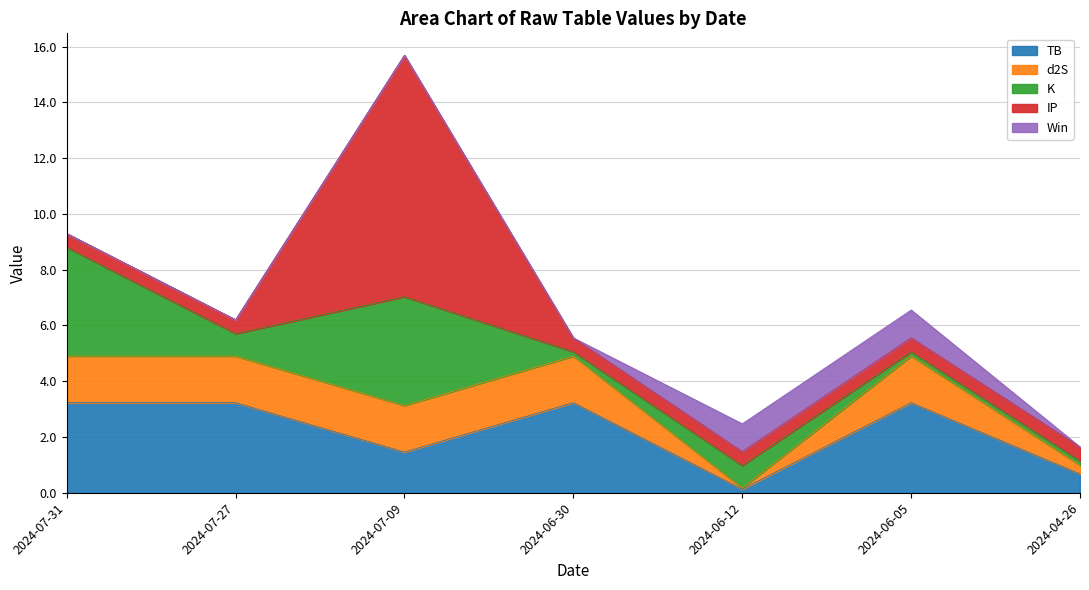

Between which two adjacent categories do Win and IP first intersect?

2024-06-30 and 2024-06-12